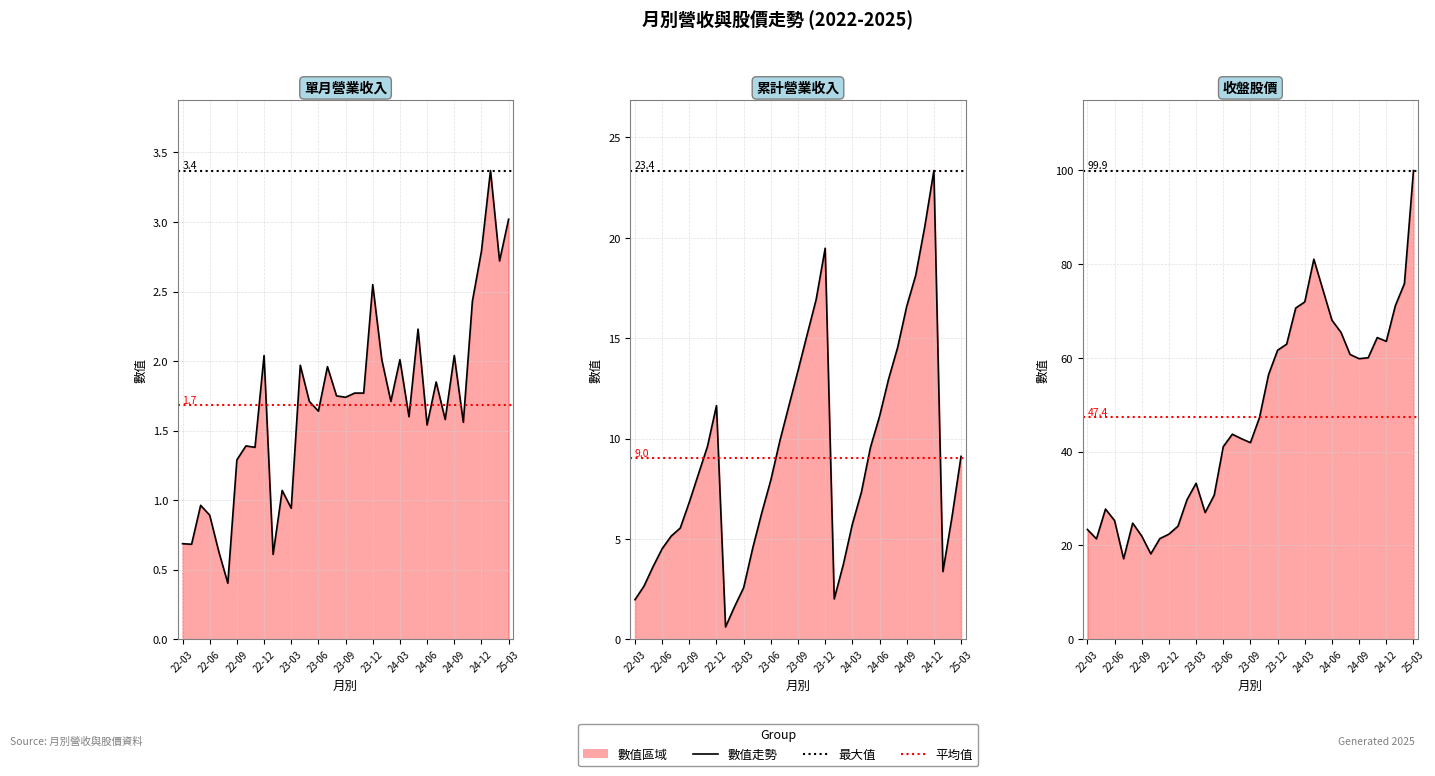

What is the difference between the maximum and minimum values in the 收盤股價 線 series?

82.8